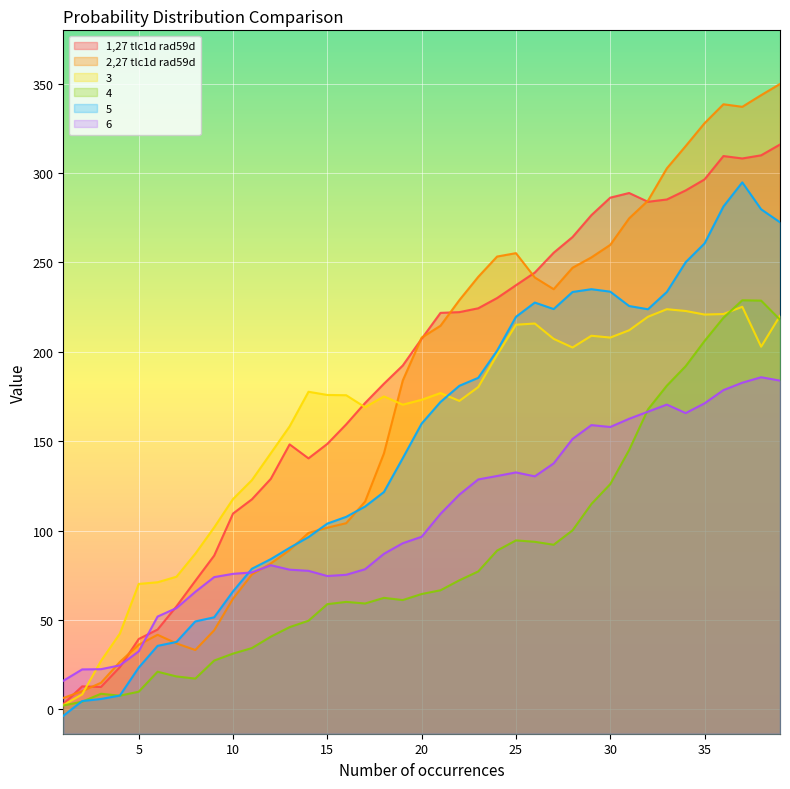

Does the chart display data point markers on the line(s)?

No